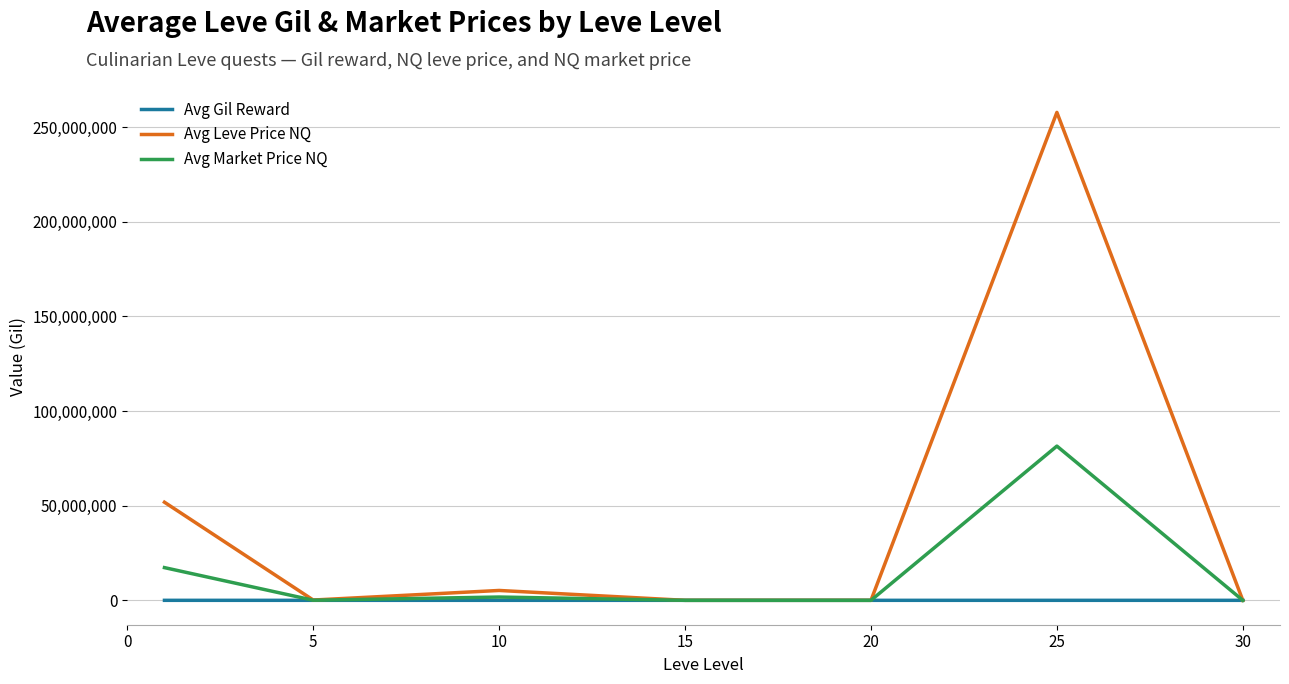

Which series has the largest total across all categories?

Avg Leve Price NQ